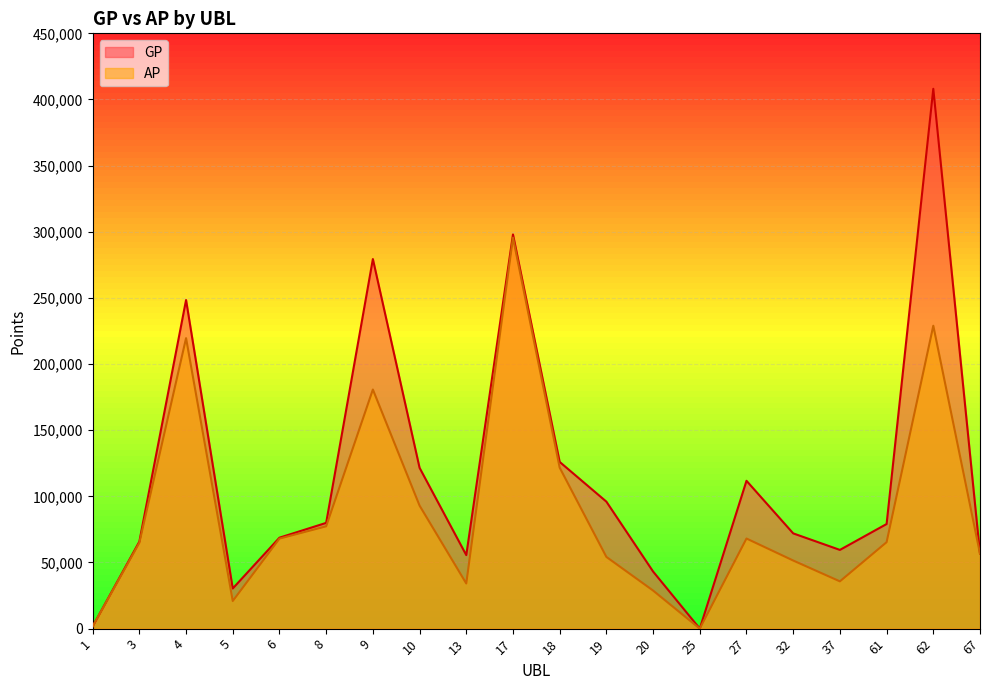

Is the value of GP at 1 greater than the value of AP at 1?

No